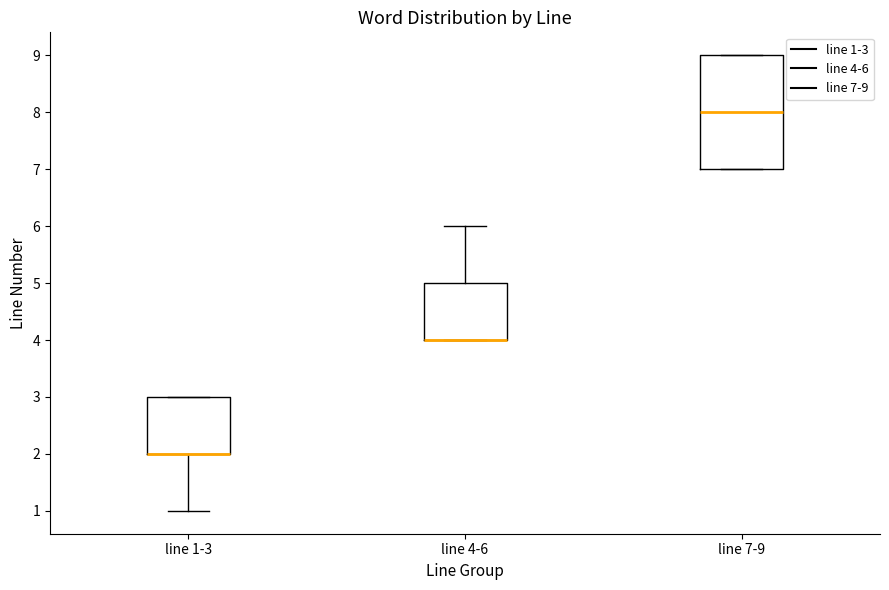

Where is the upper edge of the box for line 4-6 on the y-axis? The values are not printed on the chart, so give them approximately, as read against the axis.

5